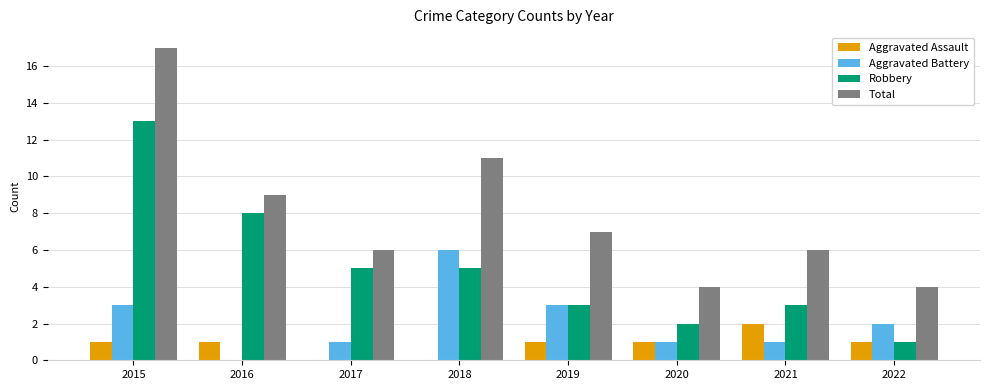

What is the sum of all Total values?

64